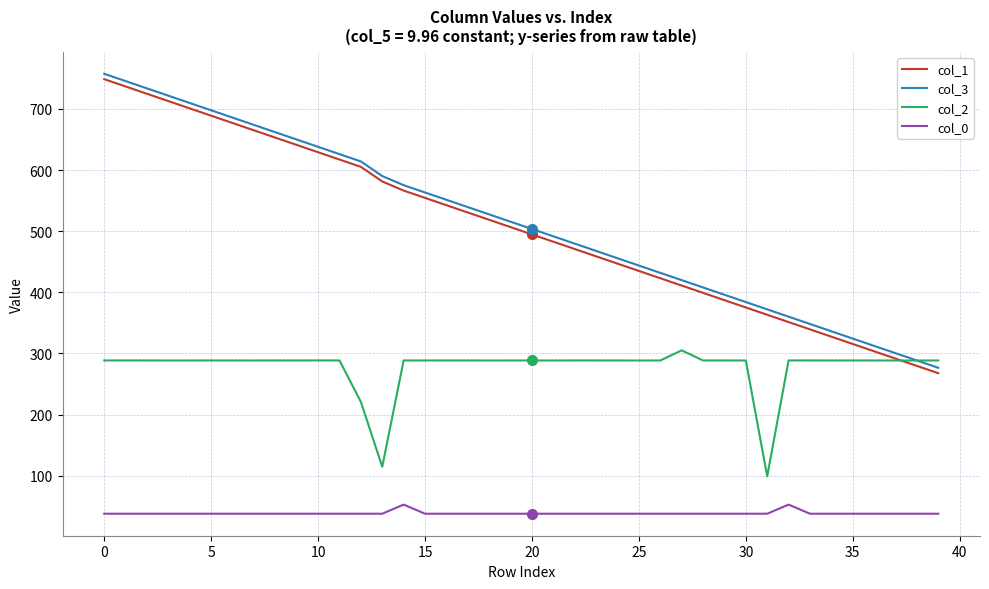

What is the greatest value displayed?

757.6